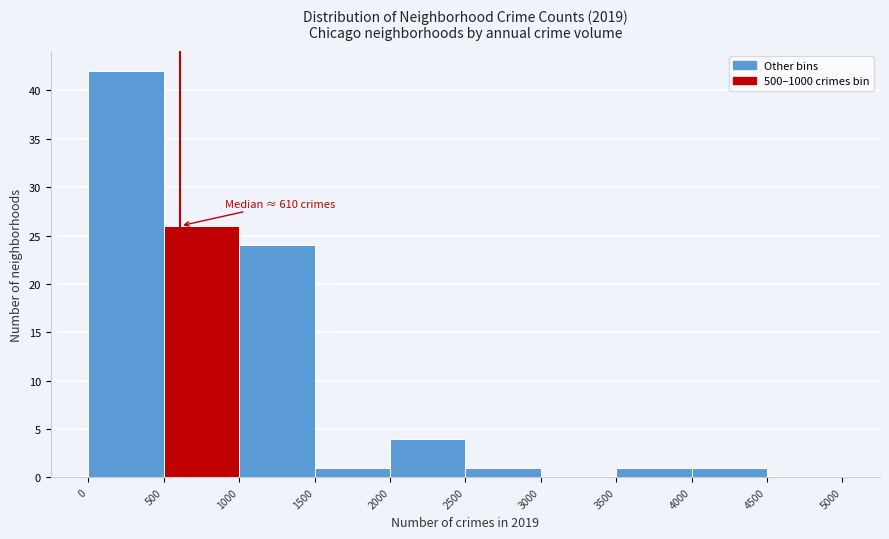

Which range on the x-axis has the tallest bar?

0 to 500